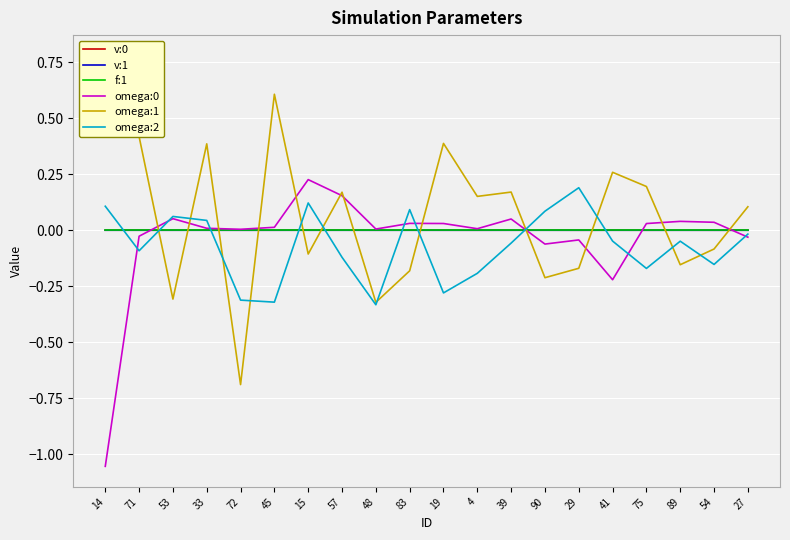

What is the spread (max minus min) of values at 57?

0.3